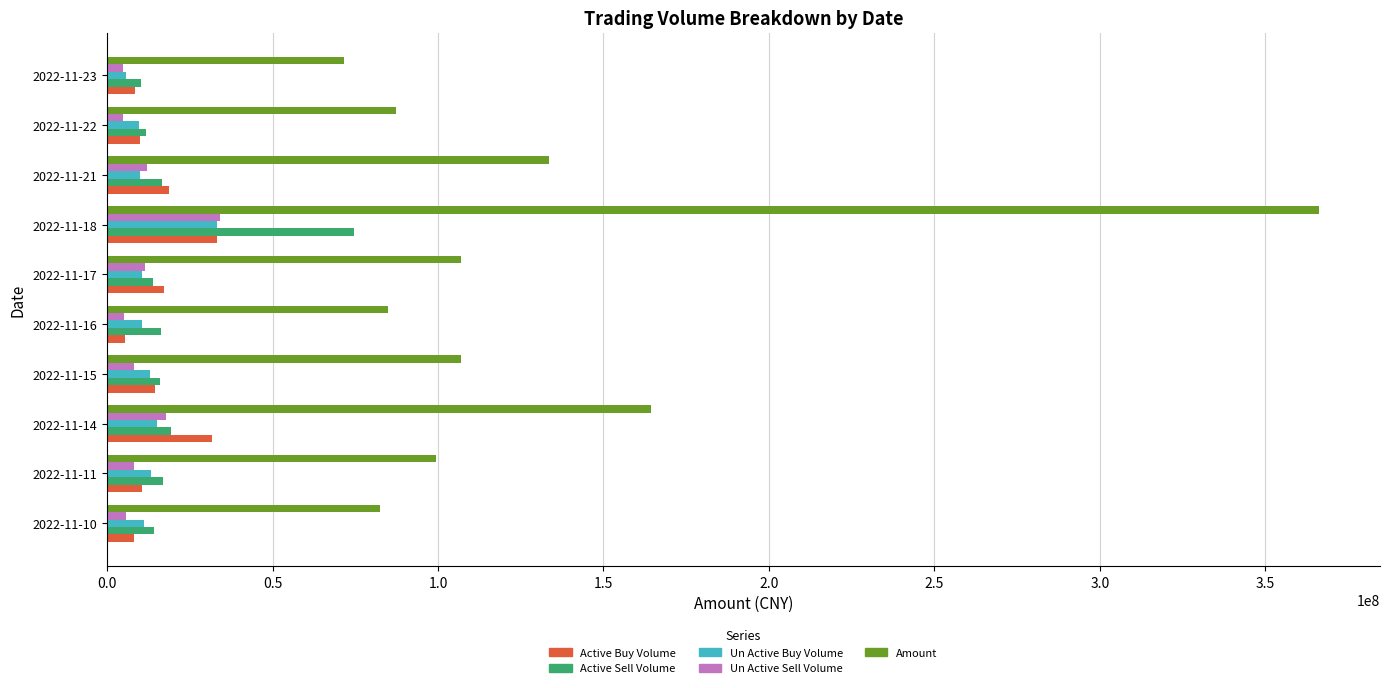

What is the spread (max minus min) of values at 2022-11-17?

96318653